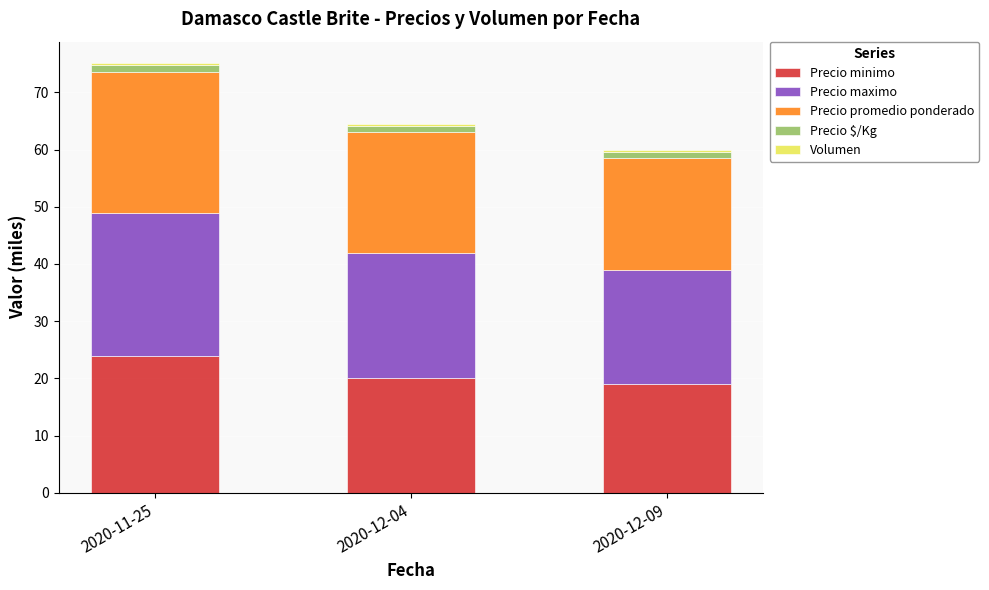

At which category is the sum across all series the highest?

2020-11-25